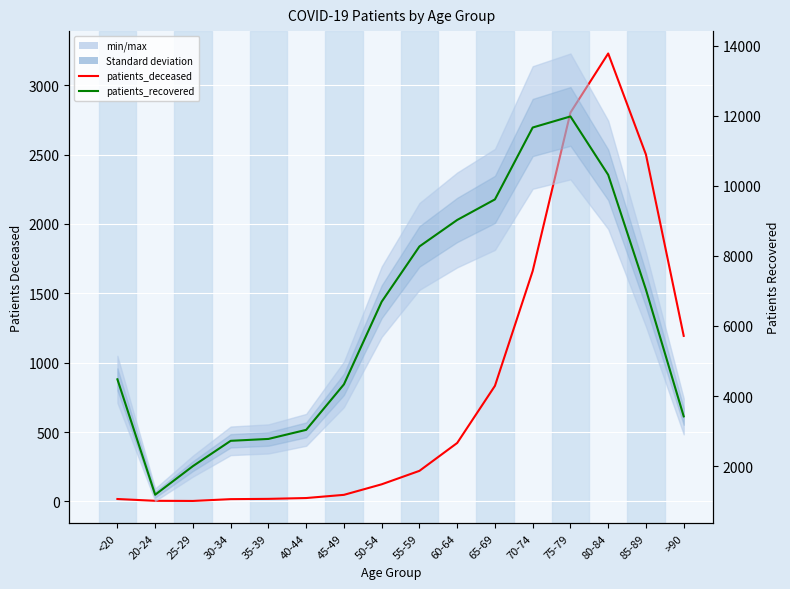

Which series has the largest range (max minus min)?

patients_recovered